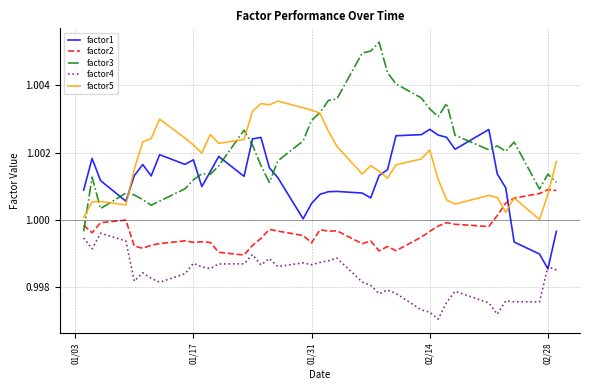

List the series in order of their peak value, highest first.

factor3, factor5, factor1, factor2, factor4